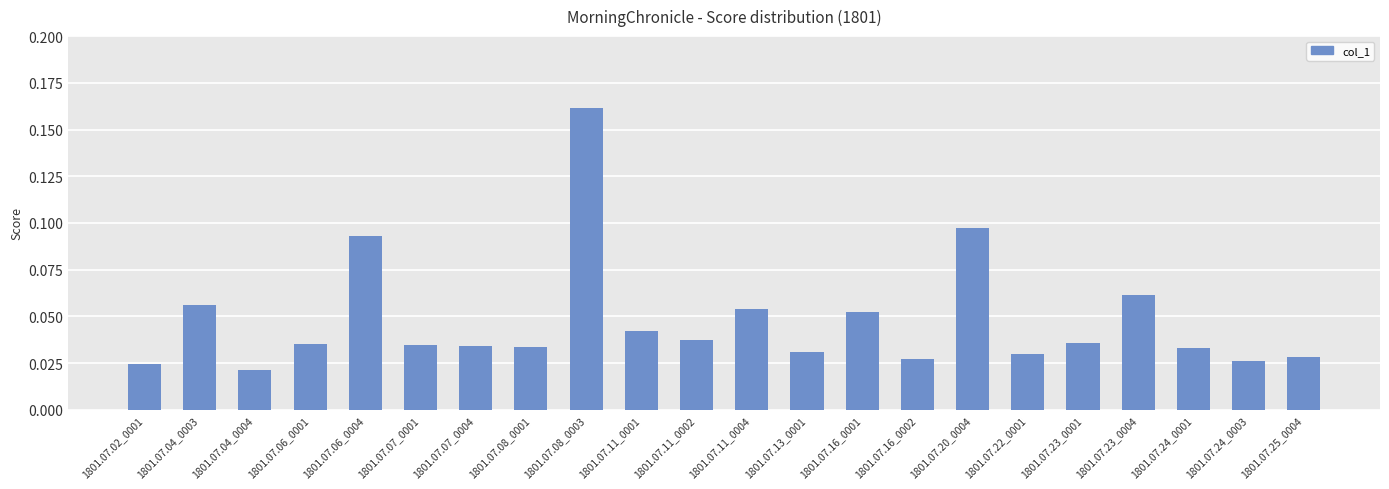

How many values are between 0 and 1?

22